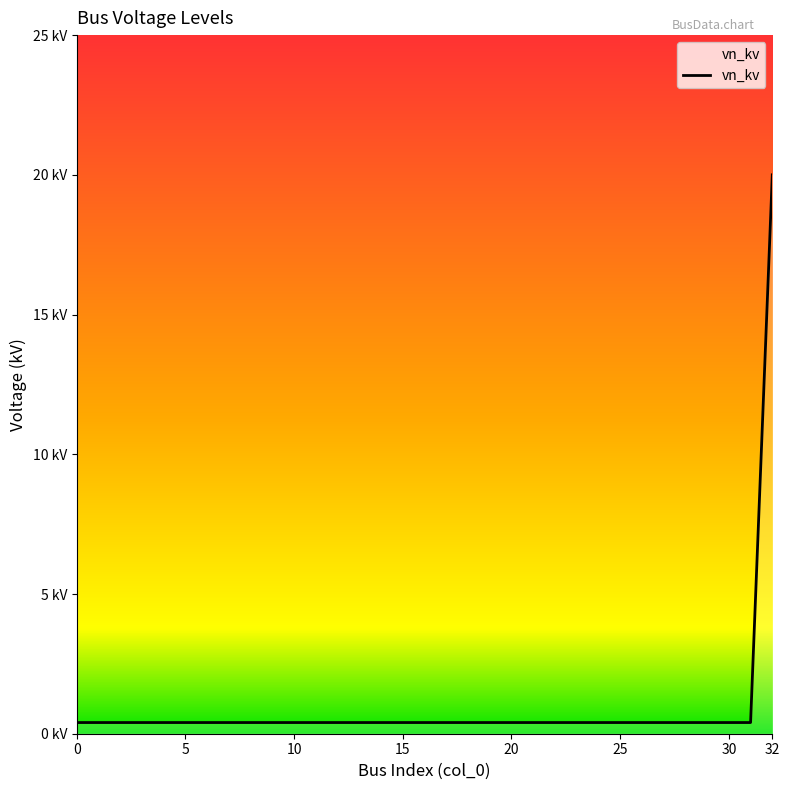

Reading left to right, list all the values displayed in this chart.

0=0.4	1=0.4	2=0.4	3=0.4	4=0.4	5=0.4	6=0.4	7=0.4	8=0.4	9=0.4	10=0.4	11=0.4	12=0.4	13=0.4	14=0.4	15=0.4	16=0.4	17=0.4	18=0.4	19=0.4	20=0.4	21=0.4	22=0.4	23=0.4	24=0.4	25=0.4	26=0.4	27=0.4	28=0.4	29=0.4	30=0.4	31=0.4	32=20.0